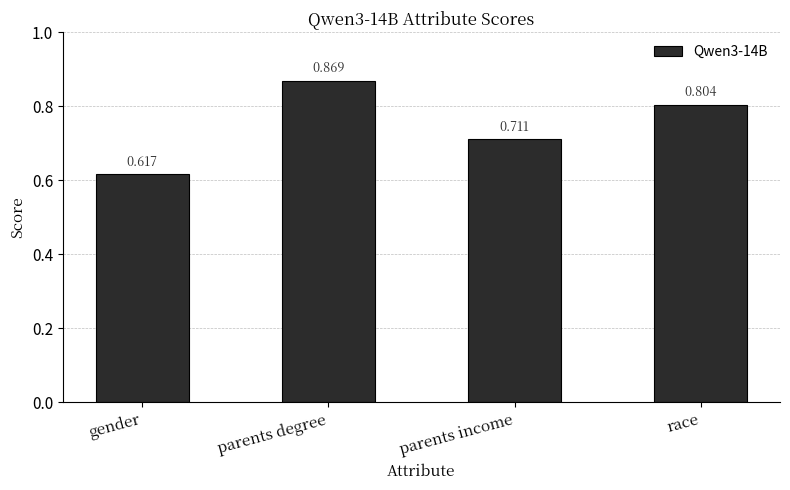

What is the change in value from parents income to race?

+0.1